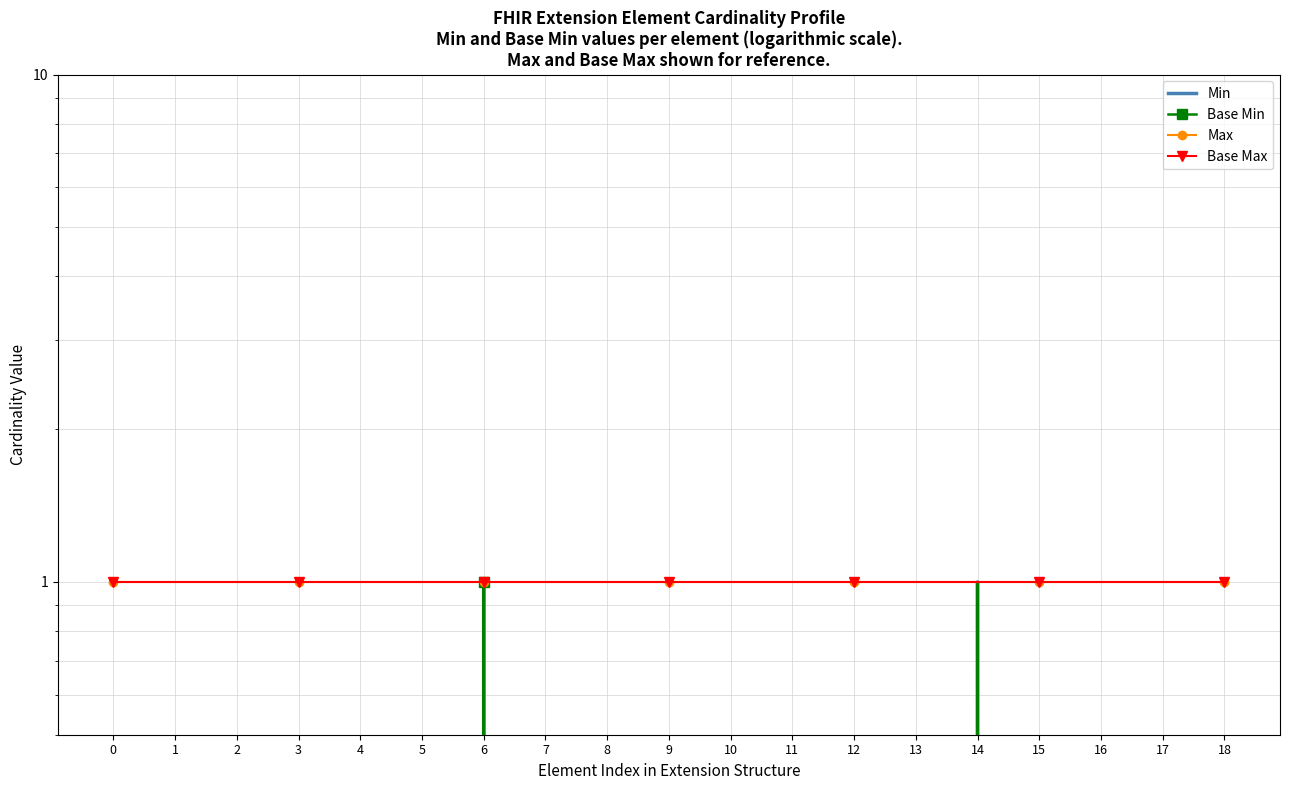

What are all the series names shown in the legend?

Min, Base Min, Max, Base Max